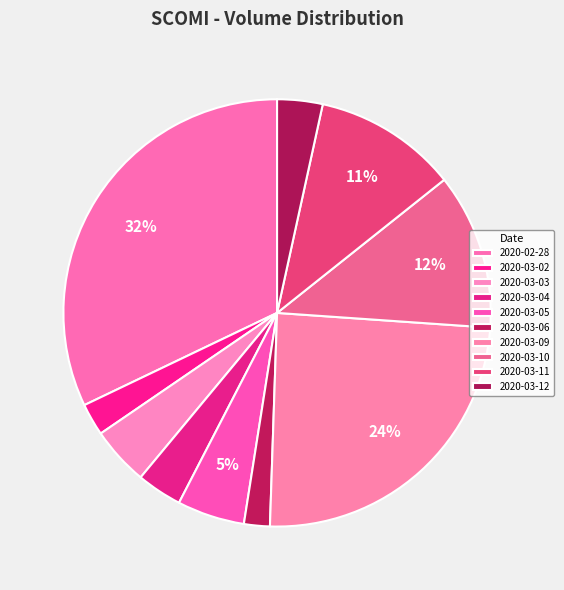

Rank the categories by value from lowest to highest.

2020-03-06, 2020-03-02, 2020-03-12, 2020-03-04, 2020-03-03, 2020-03-05, 2020-03-11, 2020-03-10, 2020-03-09, 2020-02-28